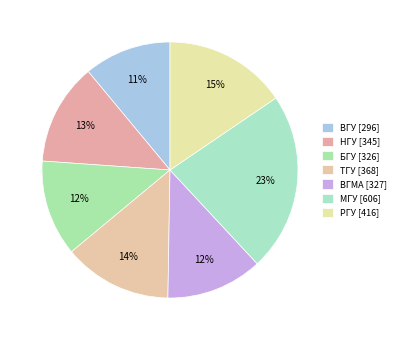

Which category has the smallest portion of the pie?

ВГУ